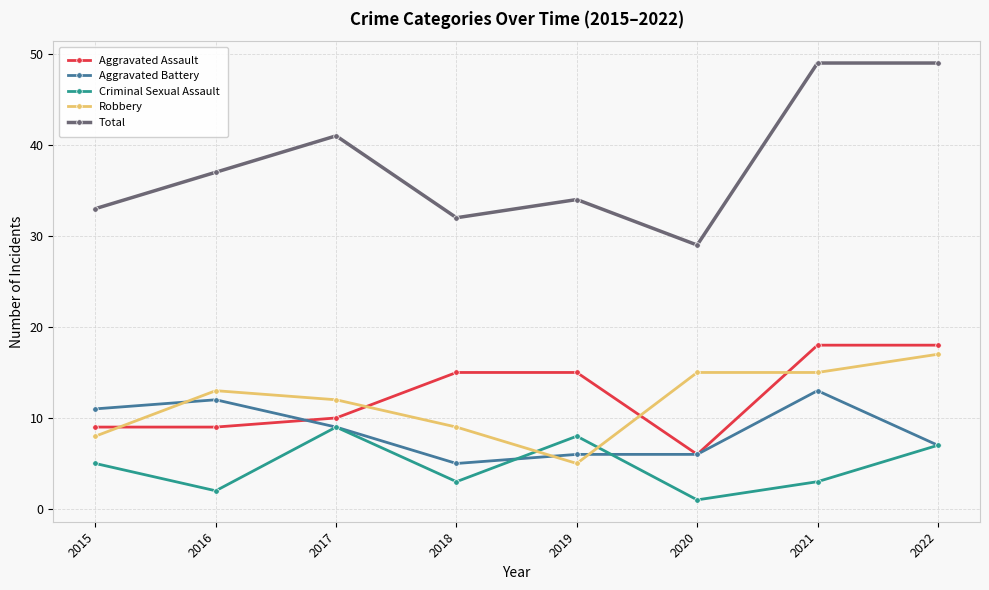

What is the difference between the highest and lowest values at 2019?

29